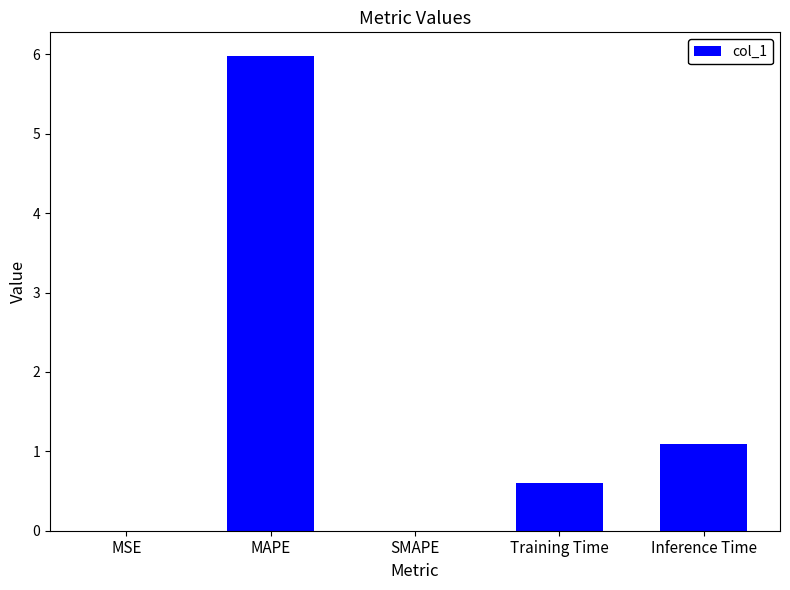

What is the sum of all values?

7.7